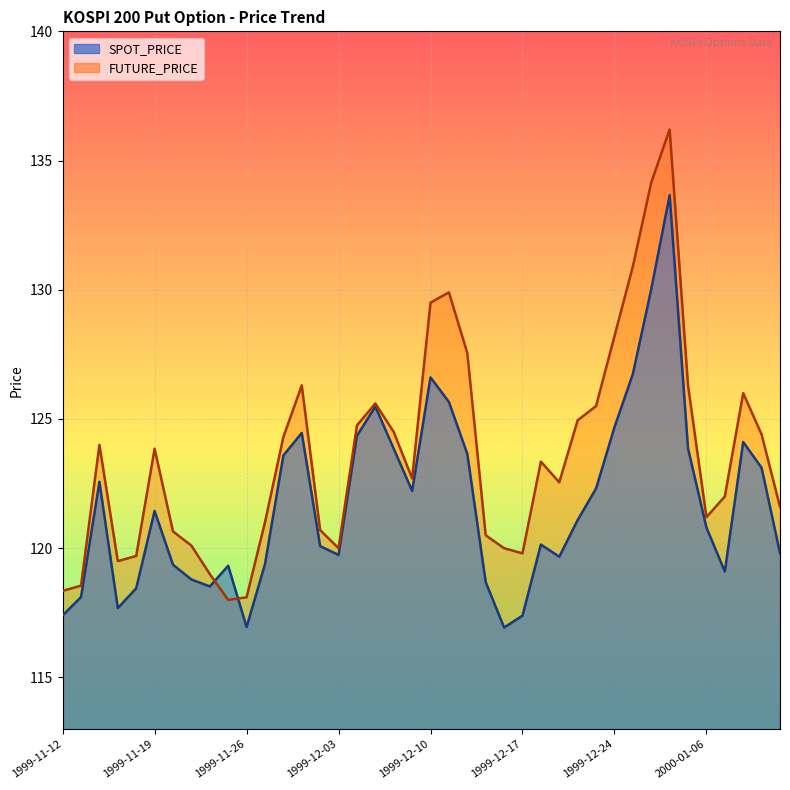

Is it true that FUTURE_PRICE equals 124.8 at 1999-12-06?

True